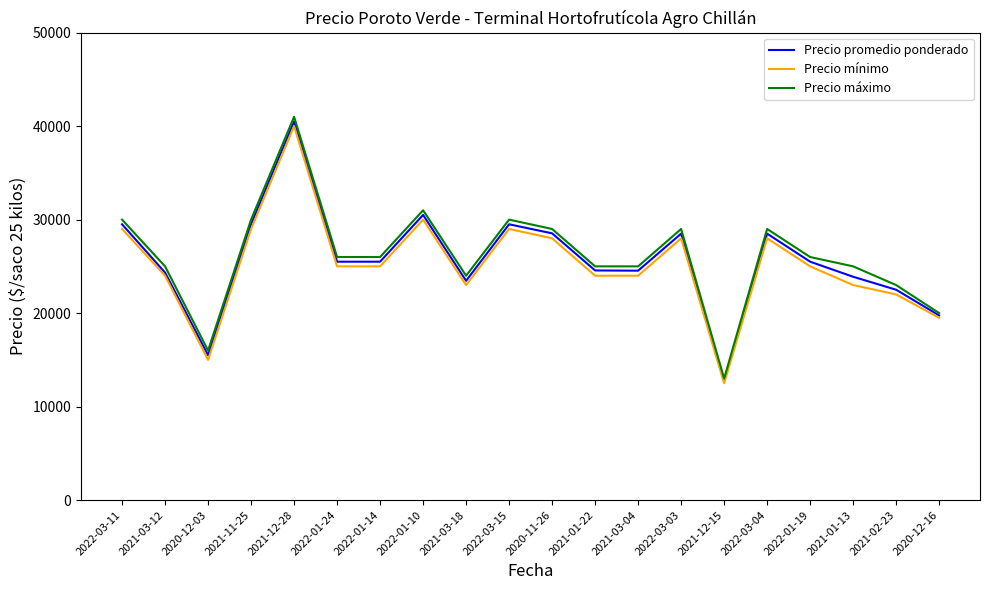

What is the average value of the Precio máximo series?

26150